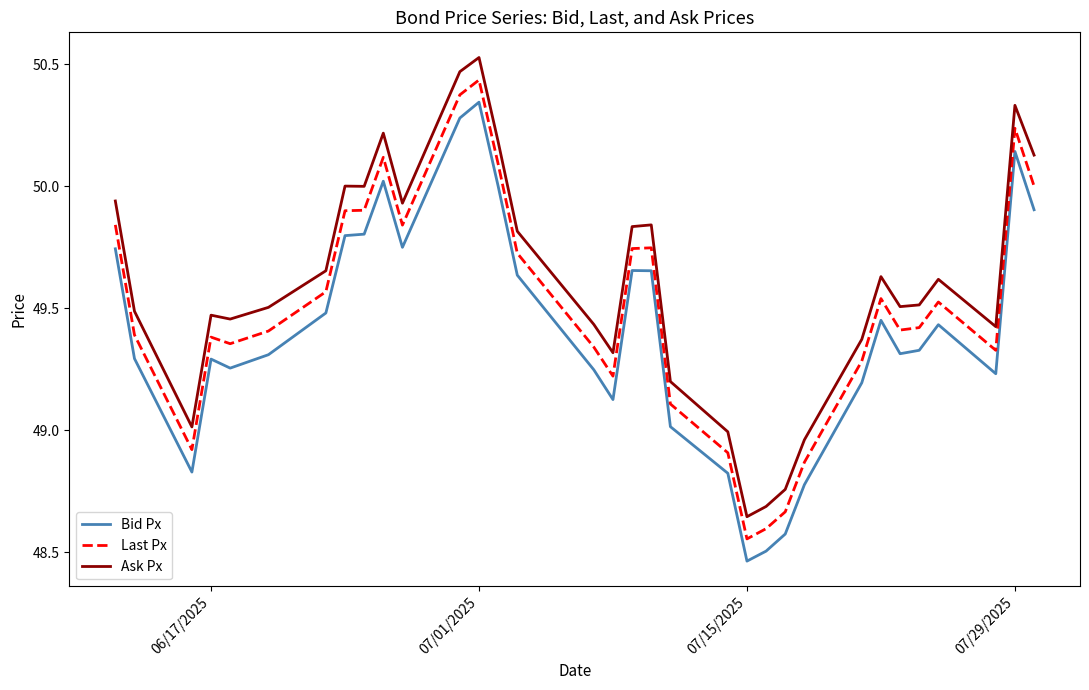

What is the difference between the maximum and minimum values in the Last Px series?

1.9